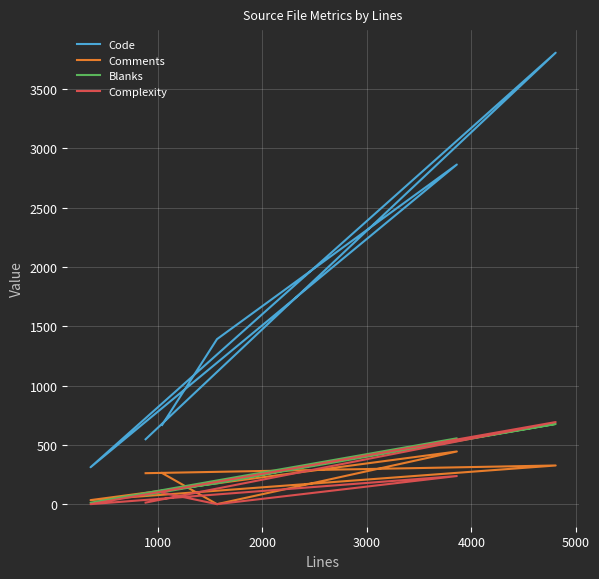

The Complexity series shows 0 at 1000. True or false?

True